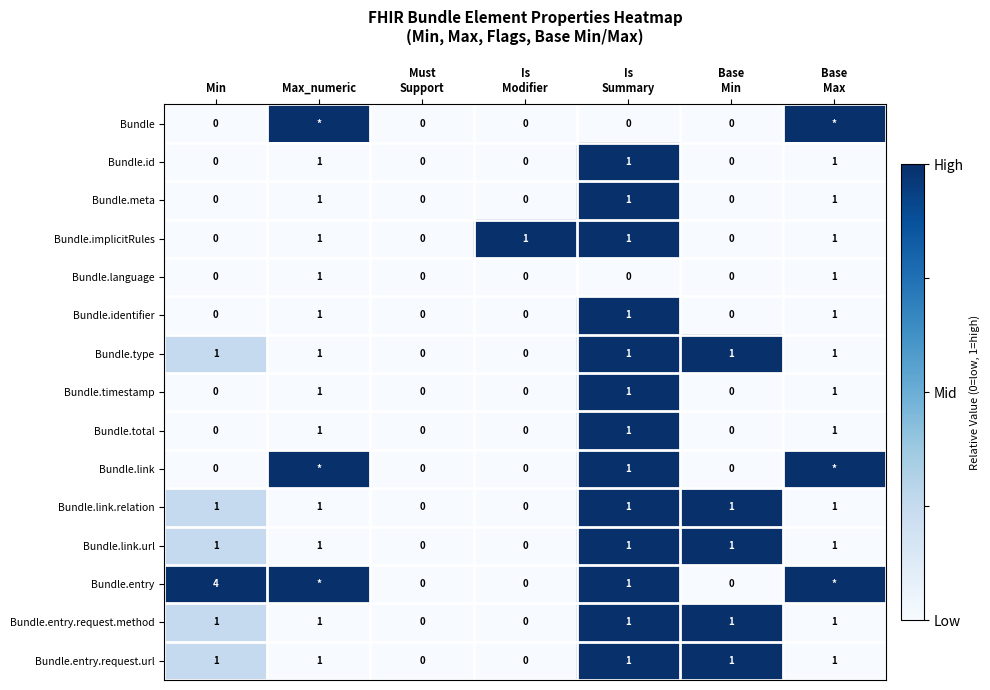

What is the sum of all Bundle.entry.request.url values?

5